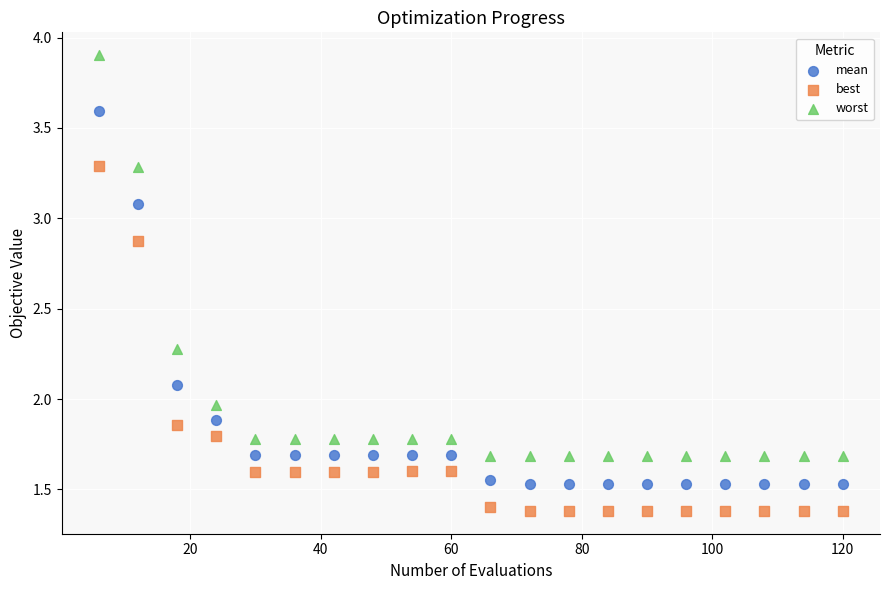

What are all the series names shown in the legend?

mean, best, worst